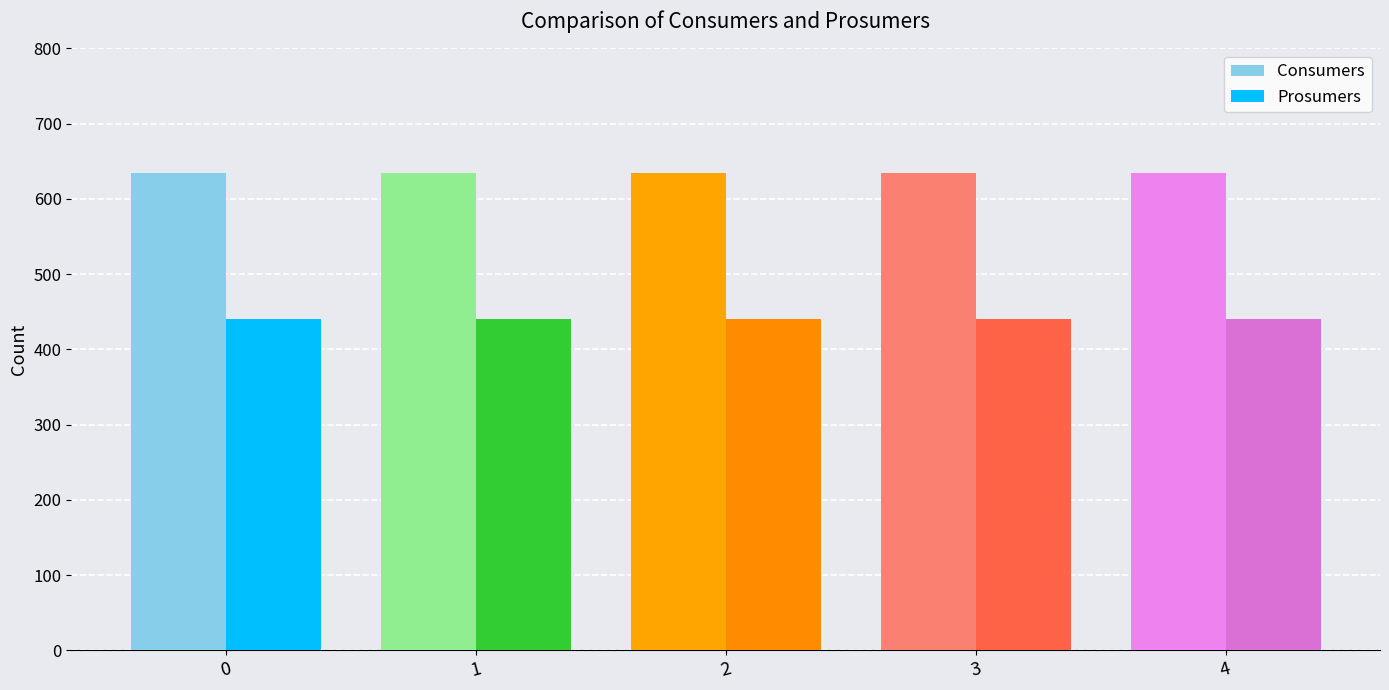

Reading left to right, extract all data points from this chart.

Consumers: 635	635	635	635	635
Prosumers: 440	440	440	440	440